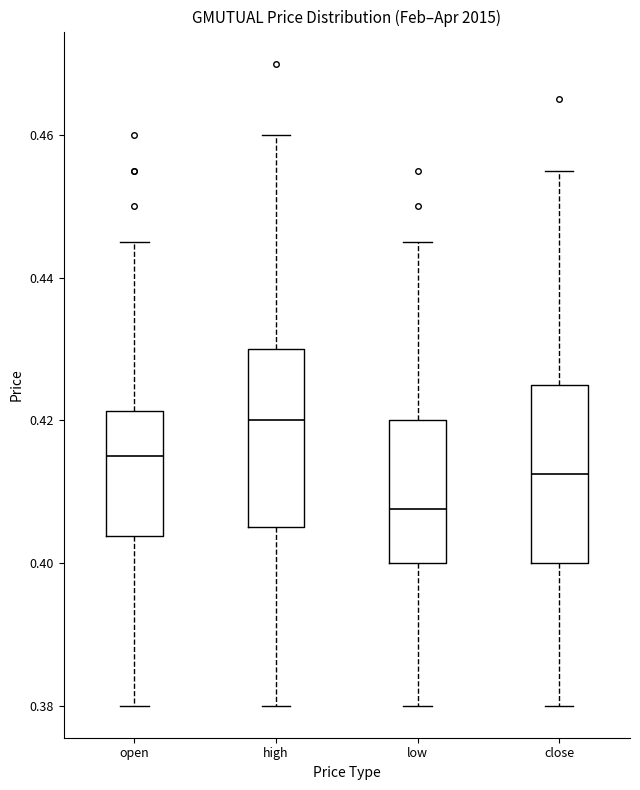

Where does the upper whisker of the box for open end on the y-axis? The values are not printed on the chart, so give them approximately, as read against the axis.

0.446